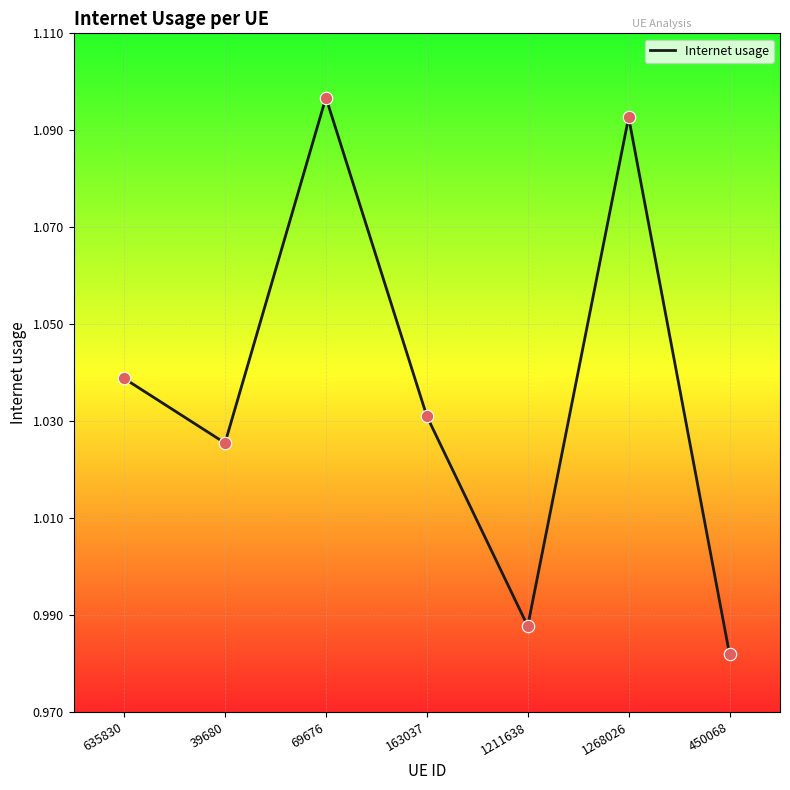

Approximately how many times larger is the value at 39680 compared to 1268026?

0.9